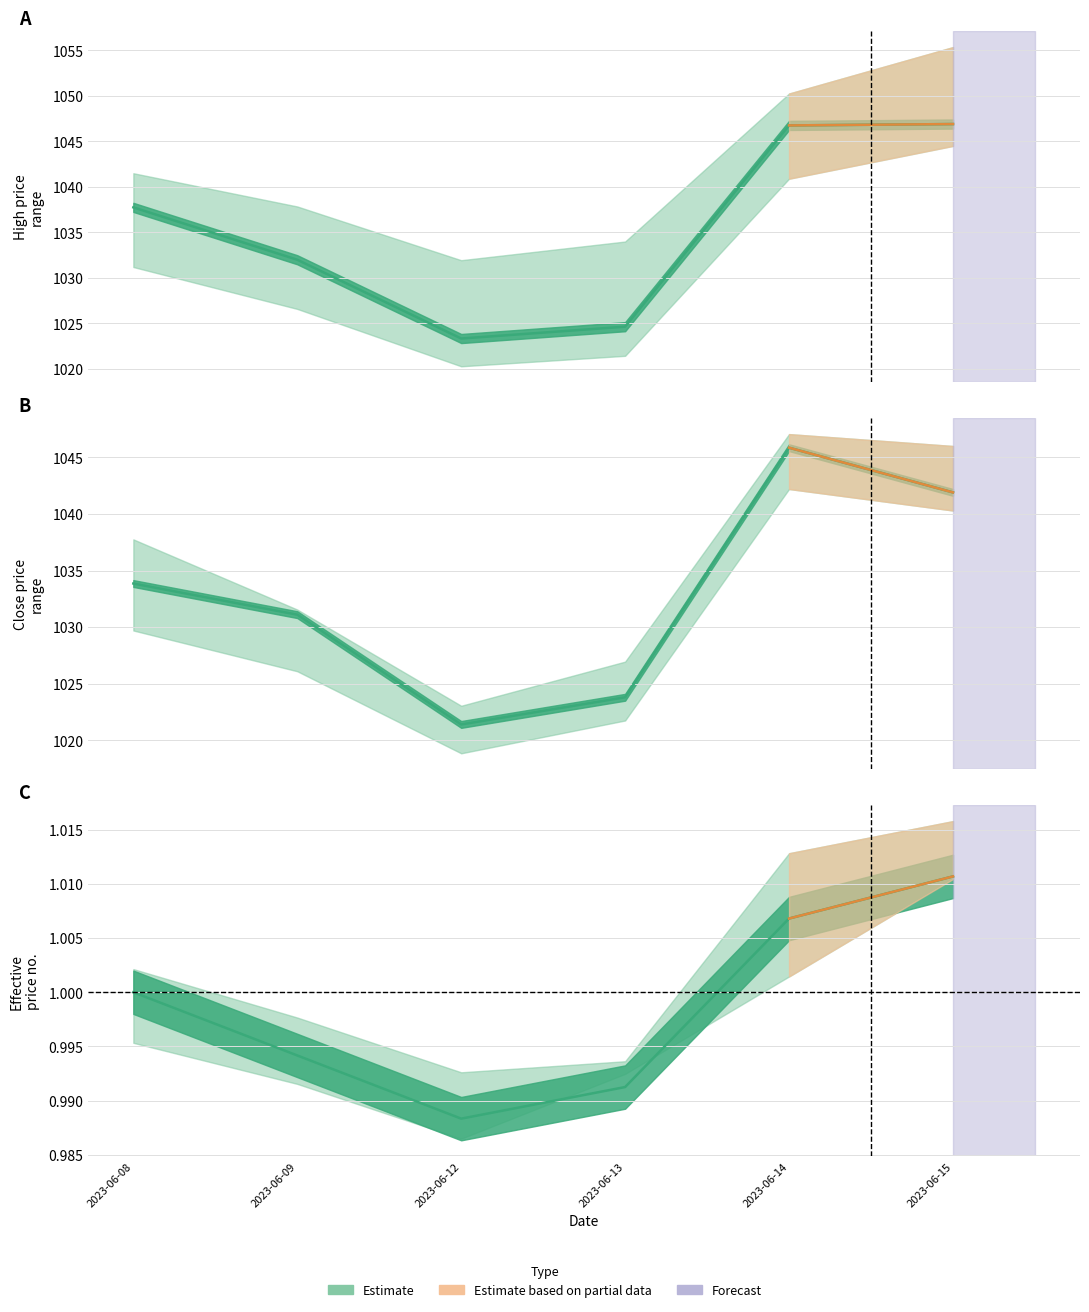

Is this an area chart (filled region under the line)?

No